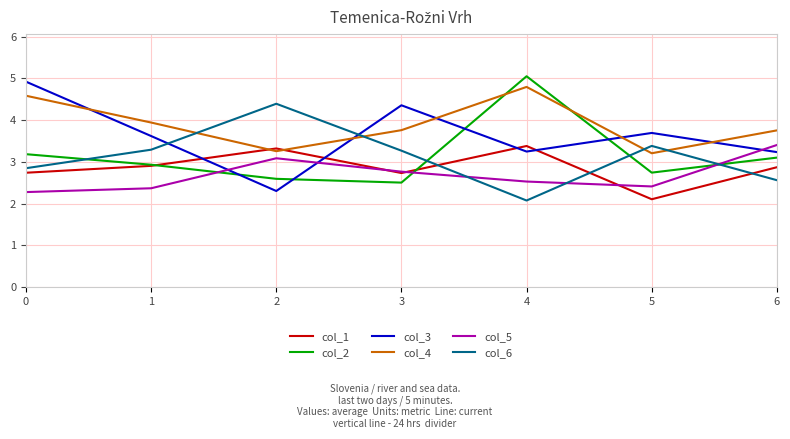

At which category is the sum across all series the highest?

4